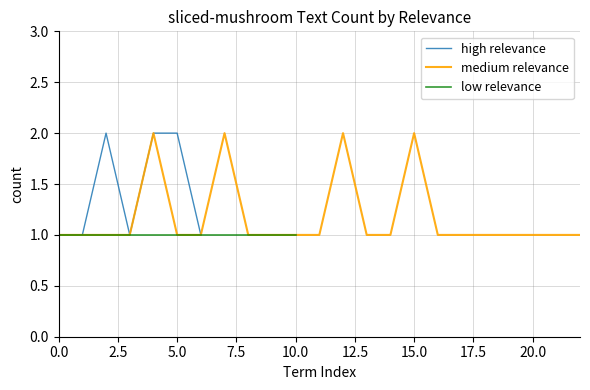

The value at 0.0 is 1. True or false?

True